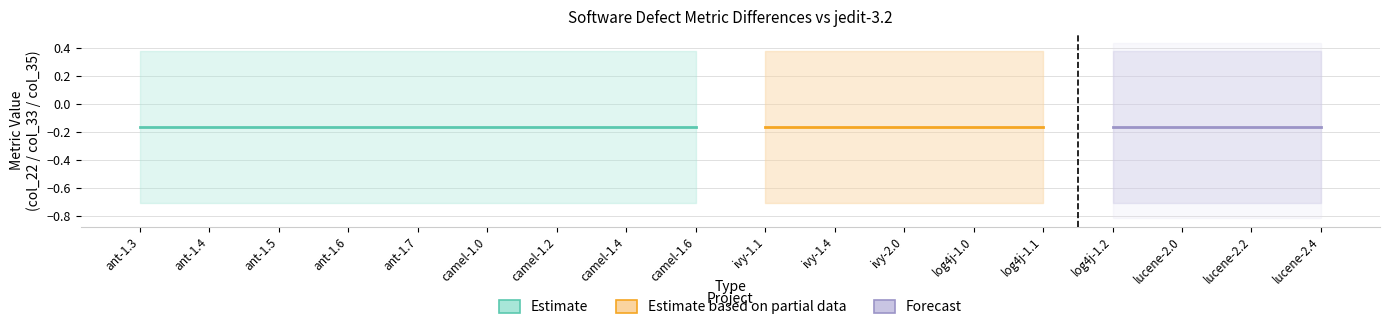

Which label corresponds to the smallest value in the chart?

ant-1.3.csv